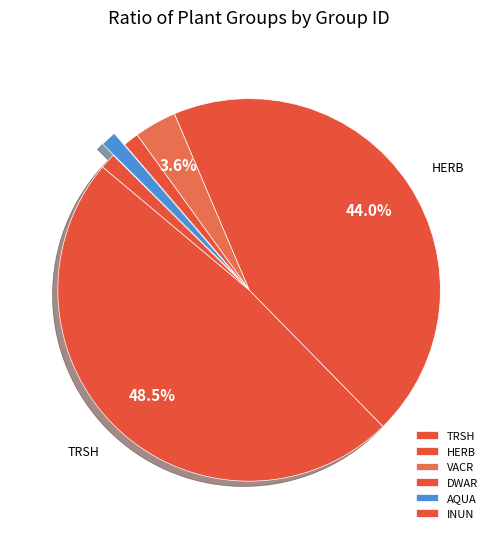

How many segments does this pie chart have?

6